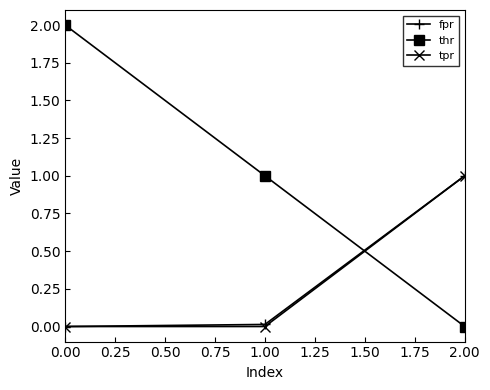

Does the chart have visible grid lines?

No